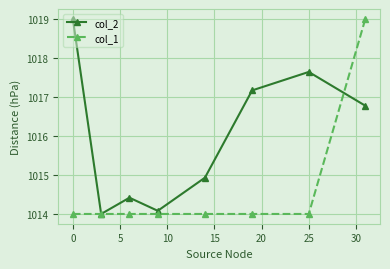

In col_2, how many points are lower than both neighbors (excluding endpoints)?

2